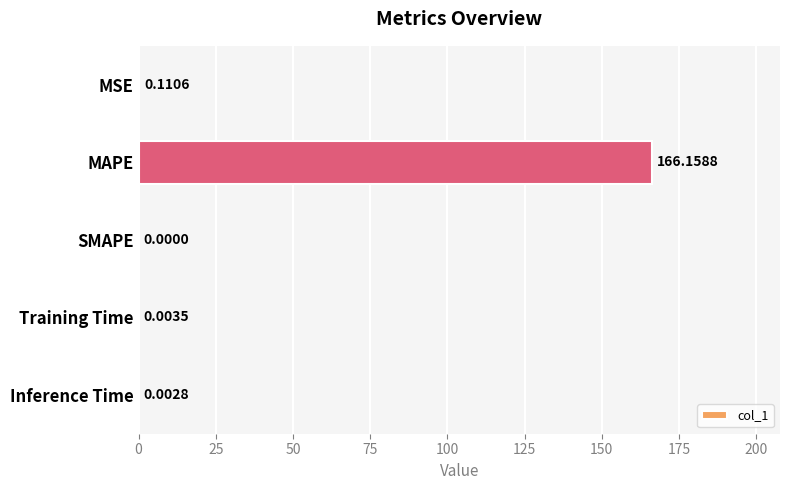

Which has a higher value, SMAPE or Inference Time?

Inference Time